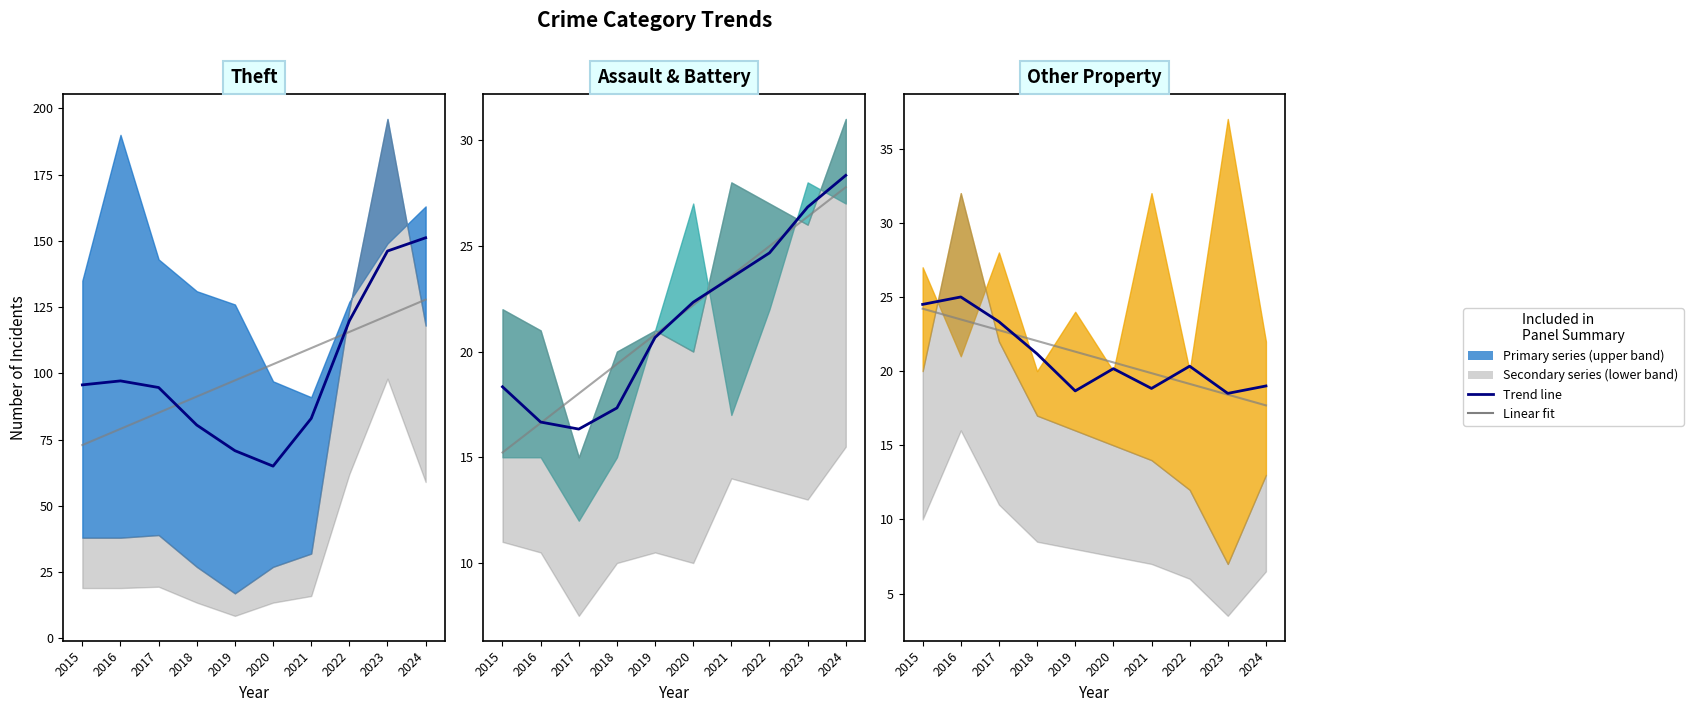

What value does the Trend series have at 2017?

23.3